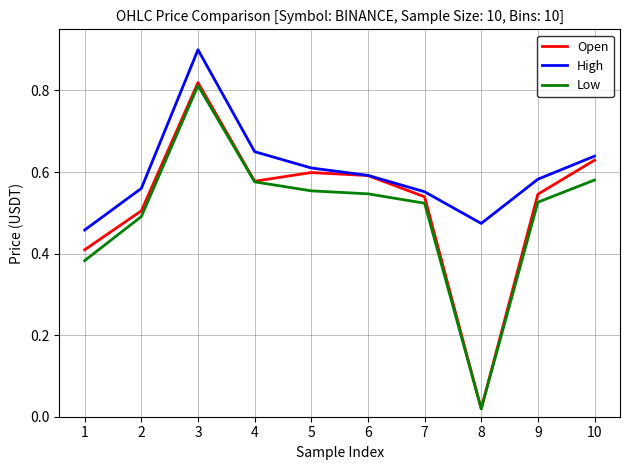

Does the chart have visible grid lines?

Yes